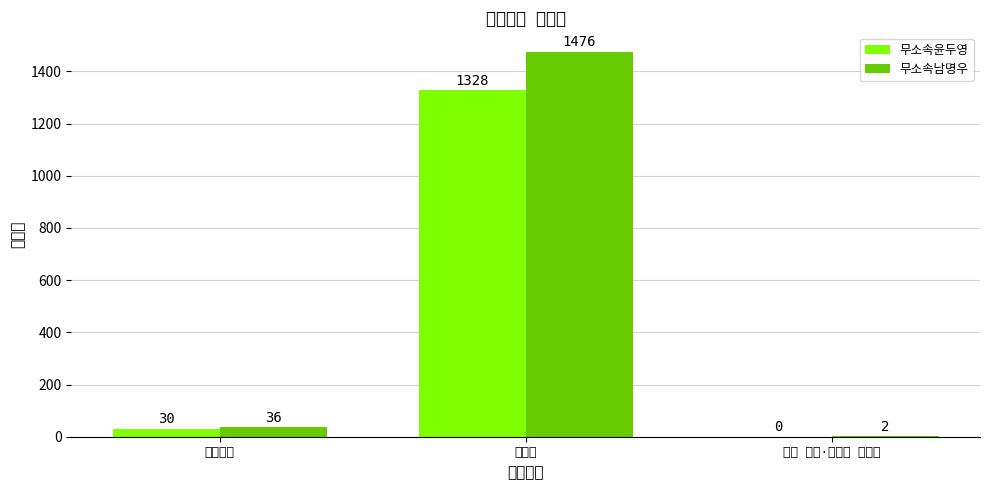

At which label does 무소속윤두영 first exceed 30?

탕정면